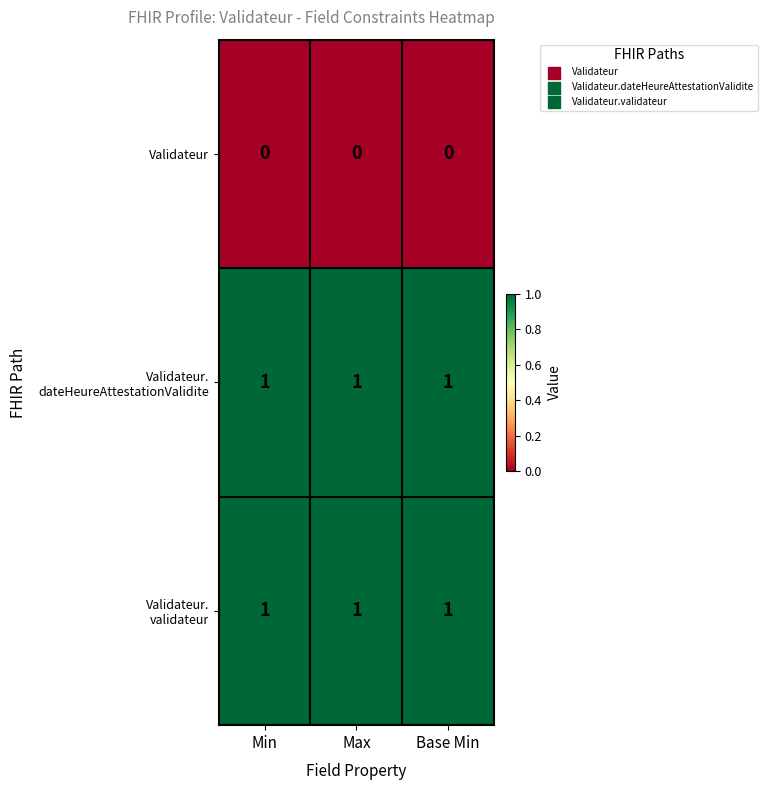

At how many categories does at least one series exceed 0?

3